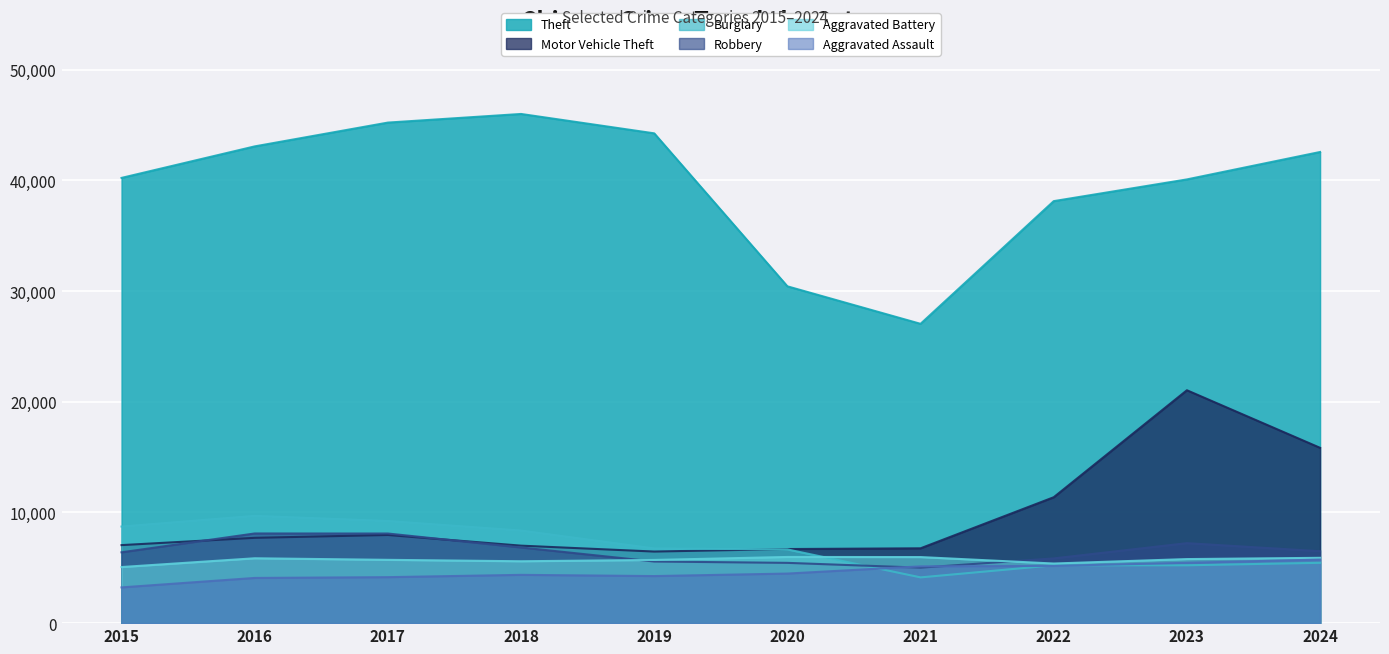

Reading right to left, extract all data points from this chart.

Theft: 2024=42557	2023=40080	2022=38118	2021=27035	2020=30423	2019=44242	2018=45992	2017=45213	2016=43063	2015=40217
Motor Vehicle Theft: 2024=15836	2023=21036	2022=11373	2021=6760	2020=6693	2019=6466	2018=6999	2017=7963	2016=7706	2015=7048
Burglary: 2024=5449	2023=5226	2022=5223	2021=4133	2020=6659	2019=6747	2018=8362	2017=9226	2016=9690	2015=8725
Robbery: 2024=6497	2023=7225	2022=5847	2021=5011	2020=5445	2019=5566	2018=6836	2017=8095	2016=8100	2015=6398
Aggravated Battery: 2024=5900	2023=5786	2022=5385	2021=5968	2020=5978	2019=5708	2018=5590	2017=5718	2016=5859	2015=5067
Aggravated Assault: 2024=5743	2023=5449	2022=5169	2021=5131	2020=4478	2019=4252	2018=4362	2017=4154	2016=4083	2015=3229